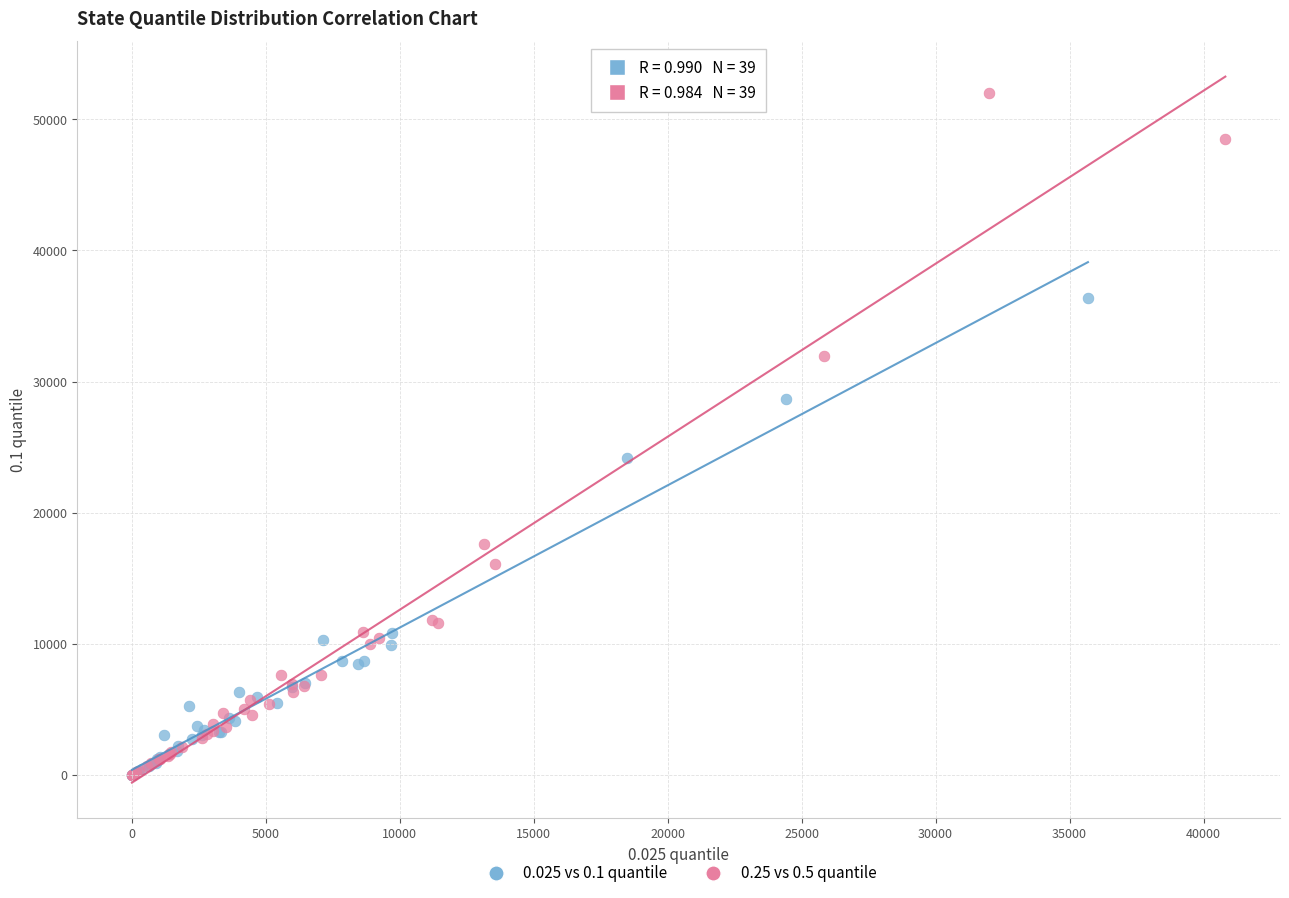

Which series contains the highest Y value?

0.25 vs 0.5 quantile